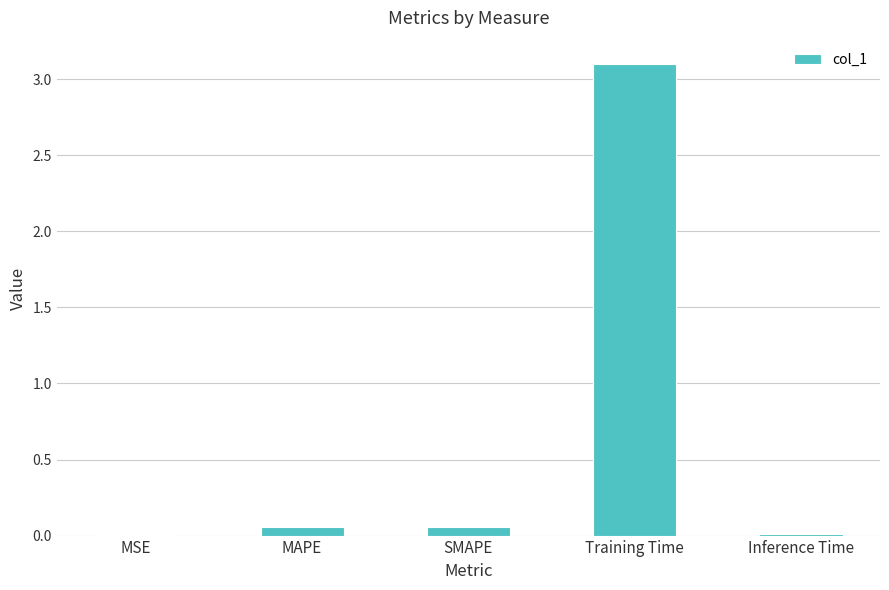

Is it true that the value at MSE is 0.0?

True